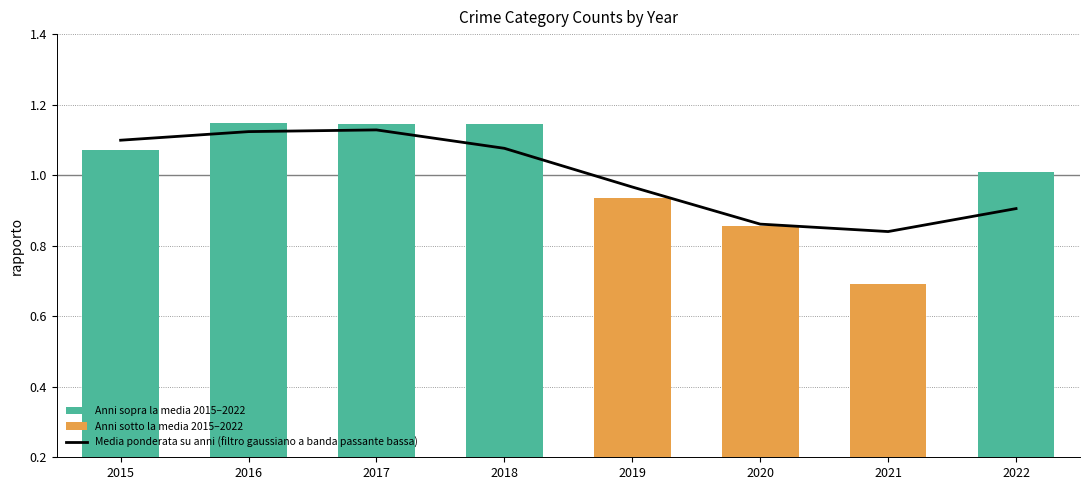

What is the difference between the second highest and minimum values?

0.3